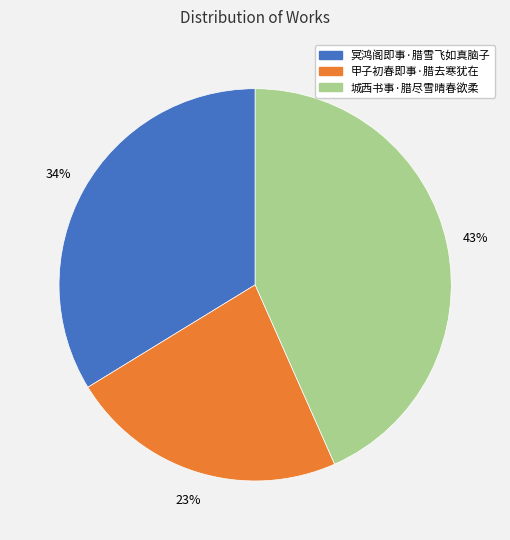

What percentage is the 甲子初春即事·腊去寒犹在 slice, to the nearest percent?

23%